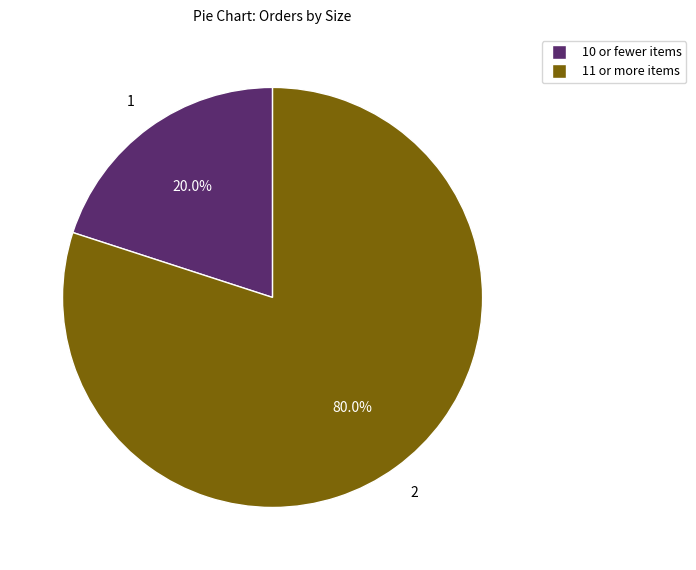

Is there any slice that represents more than half of the pie?

Yes